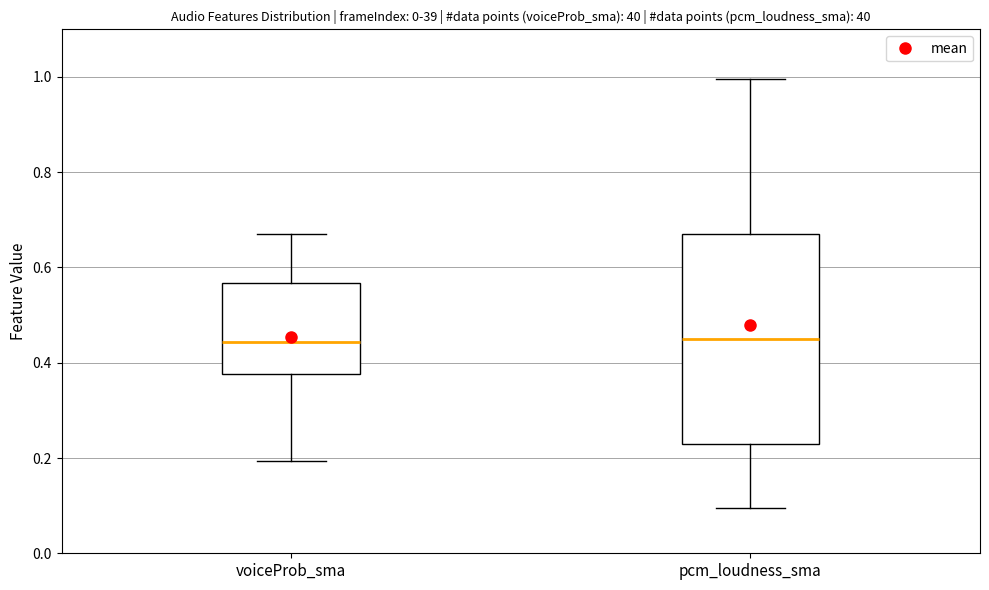

Reading left to right, read every box against the y-axis: the position of its median line, the range the box covers, and the ends of its whiskers. The values are not printed on the chart, so give them approximately, as read against the axis.

voiceProb_sma: median 0.44, box 0.38 to 0.56, whiskers 0.20 to 0.68
pcm_loudness_sma: median 0.46, box 0.24 to 0.68, whiskers 0.10 to 1.00